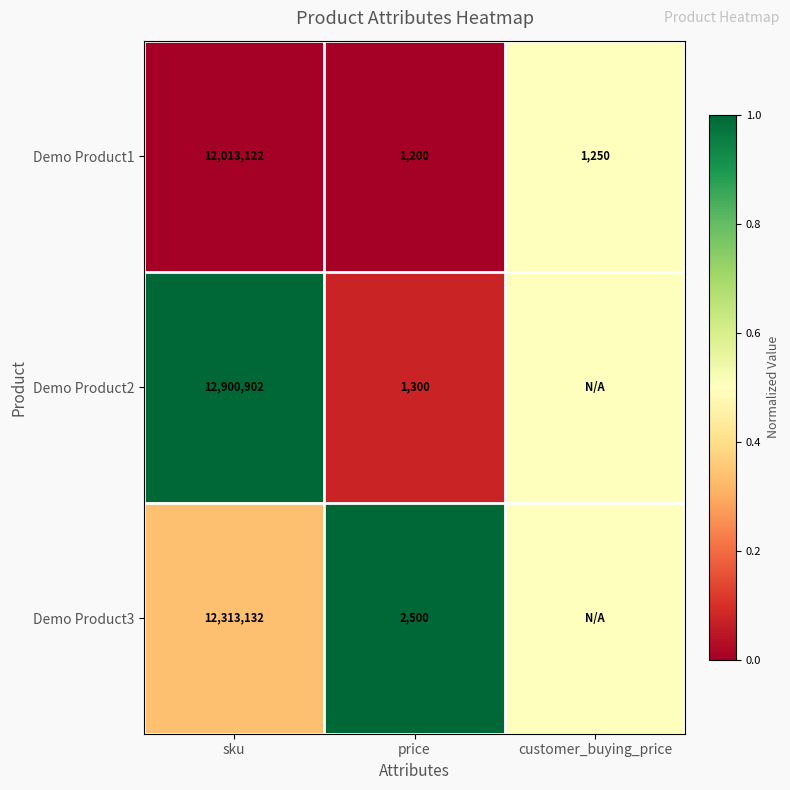

The value of Demo Product3 at price is 2500.0. True or false?

True